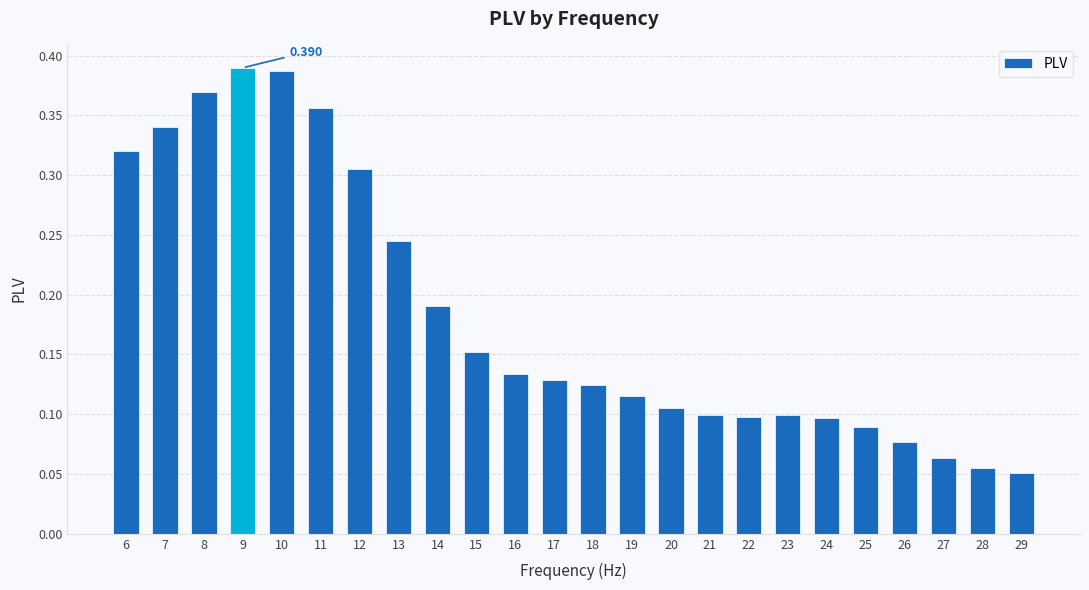

What is the value of the 20th bar from the left?

0.1